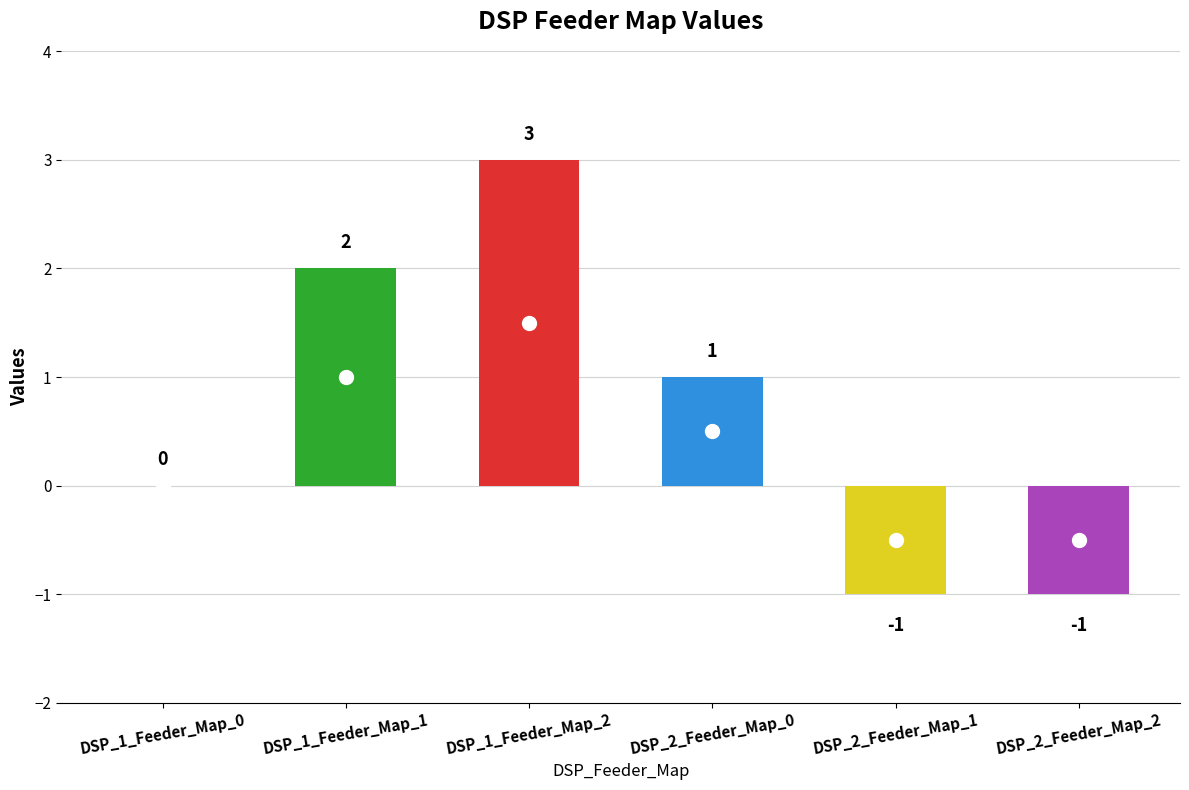

What is the change in value from DSP_1_Feeder_Map_0 to DSP_2_Feeder_Map_2?

-1